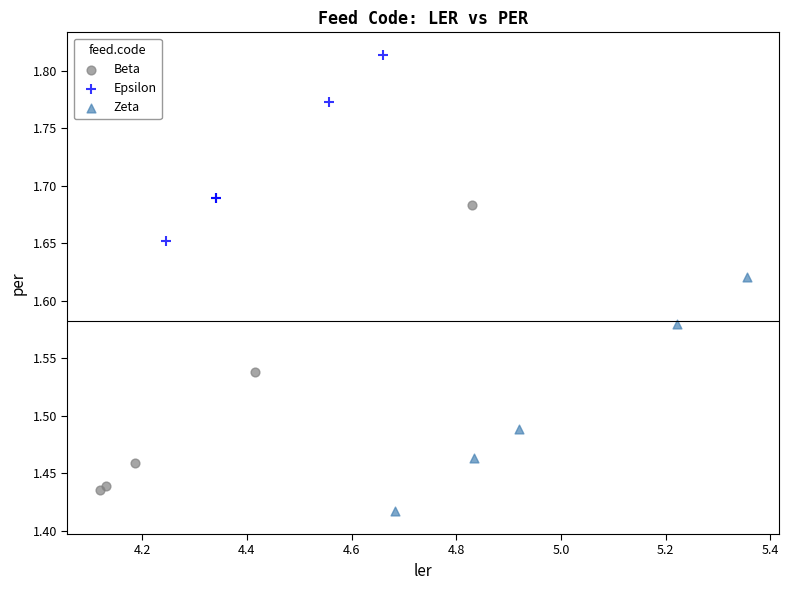

Which series reaches the maximum Y coordinate?

Epsilon